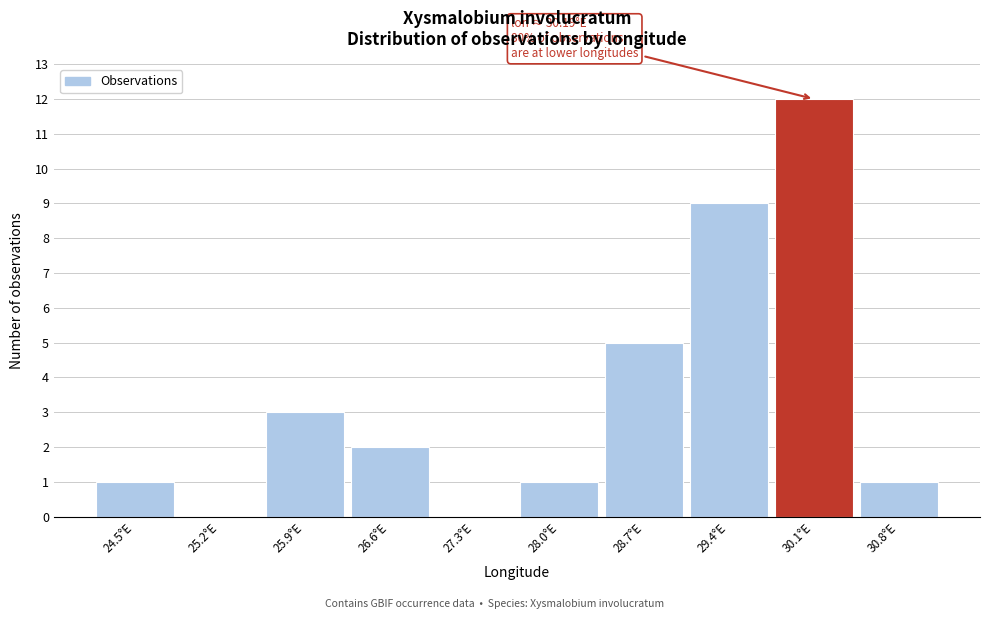

Reading left to right, what are all the values shown in this chart?

24.5°E=1	25.2°E=0	25.9°E=3	26.6°E=2	27.3°E=0	28.0°E=1	28.7°E=5	29.4°E=9	30.1°E=12	30.8°E=1